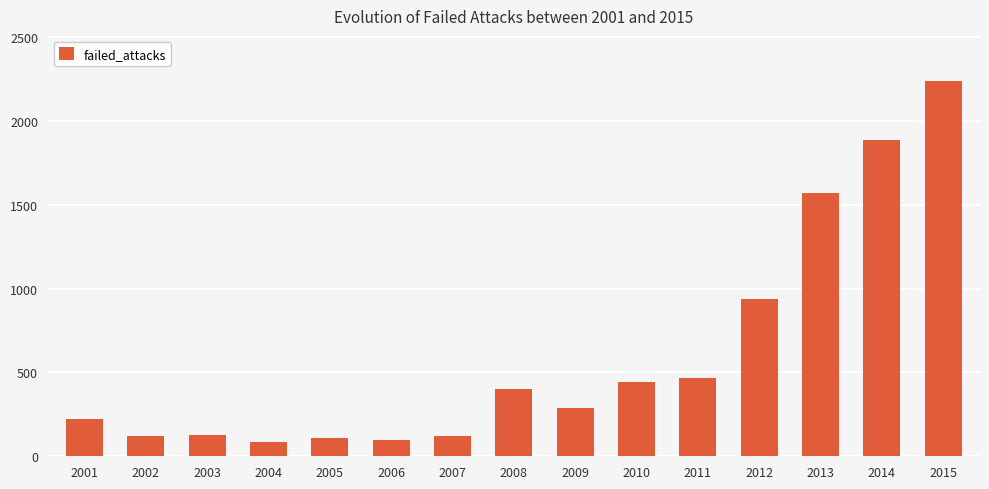

What is the sum of all values?

9112